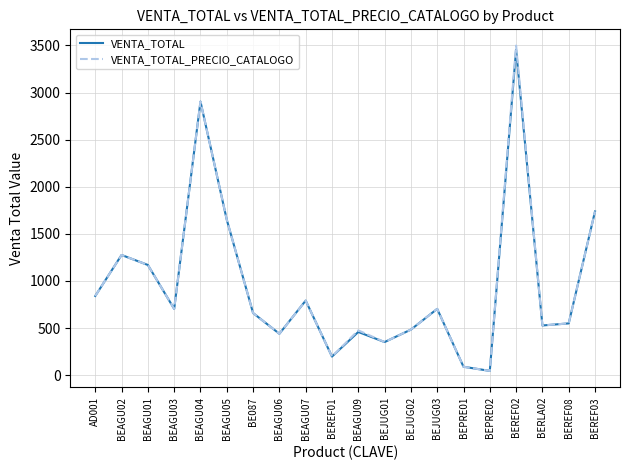

What is the total value across all series at BEAGU07?

1584.0